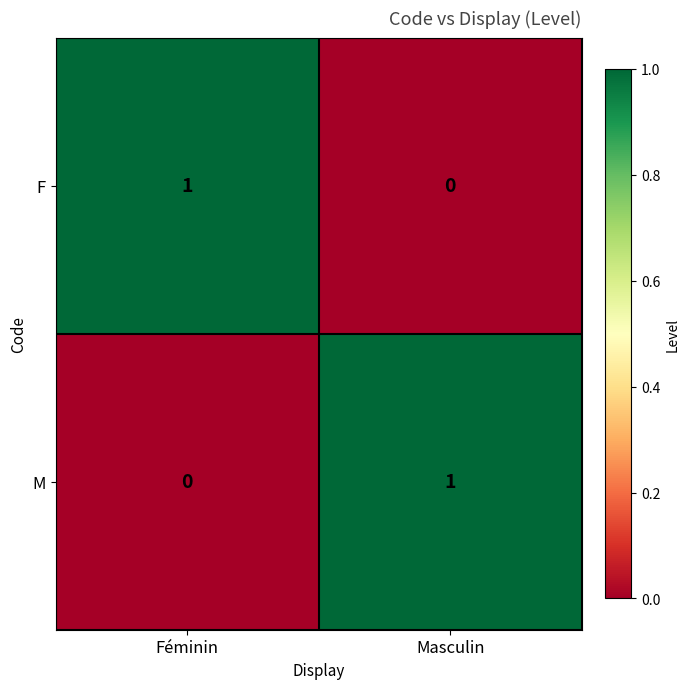

True or false: F has a value of 1 at Féminin.

True